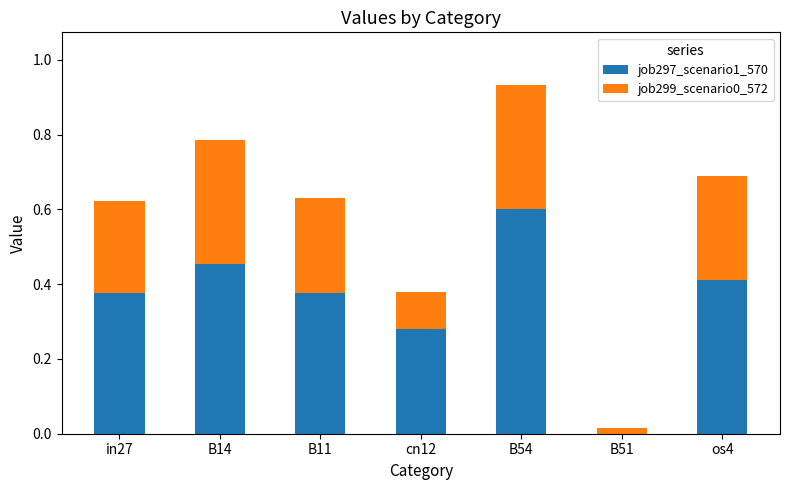

How many categories are shown in the chart?

7